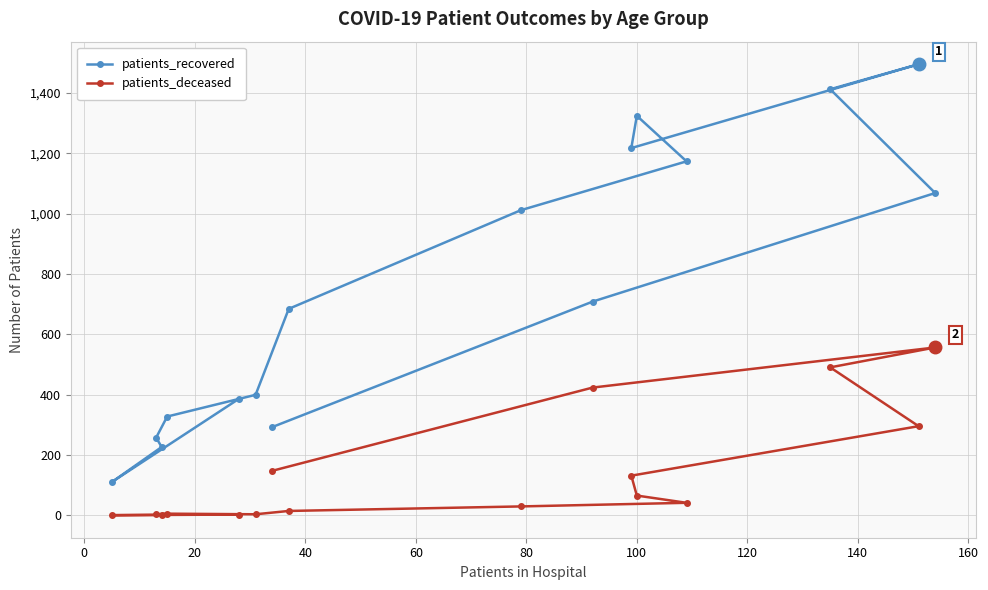

Reading right to left, list all the values displayed in this chart.

patients_recovered: 292	708	1068	1412	1495	1217	1324	1173	1011	684	399	327	257	226	110	386
patients_deceased: 147	423	556	490	295	131	65	41	29	14	3	5	3	1	0	2